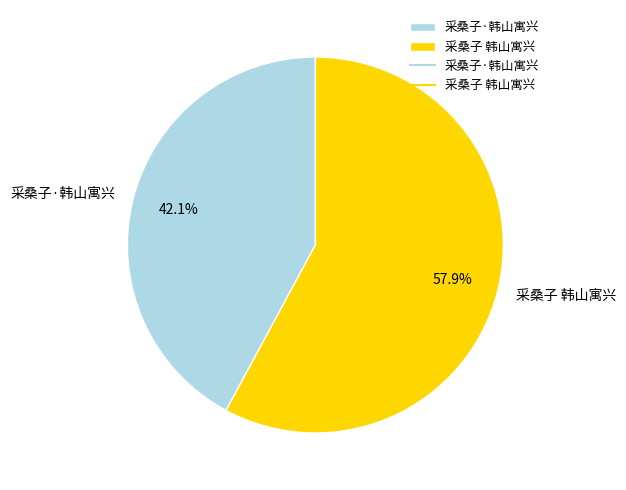

Which category has the biggest portion of the pie?

采桑子 韩山寓兴